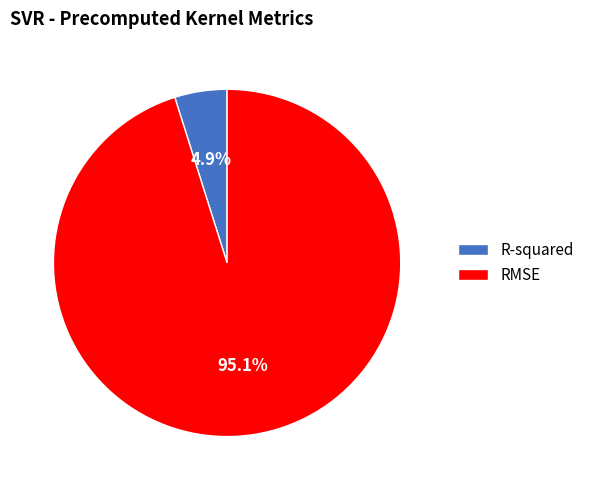

Is it true that RMSE is 90% of the pie?

False